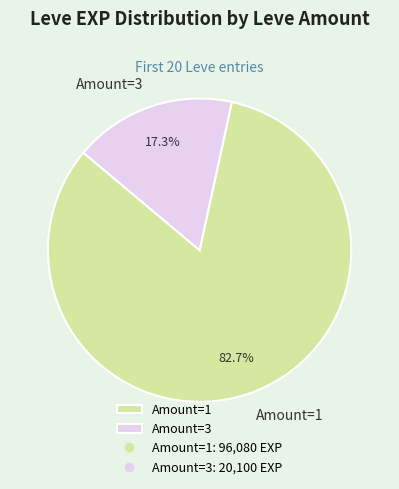

Combined, what portion of the pie is Amount=1 and Amount=3?

100.0%